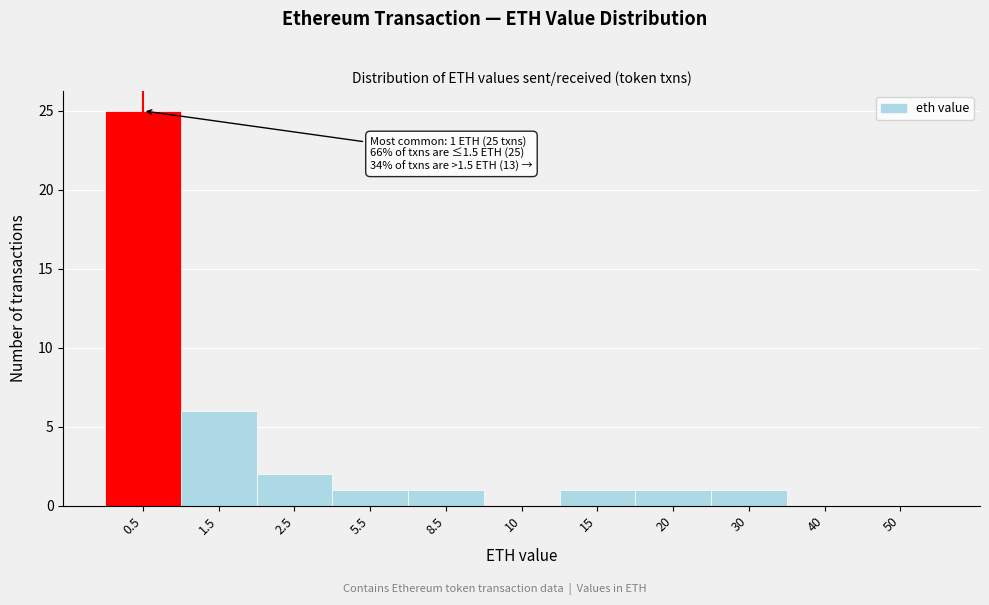

Reading left to right, transcribe all the data shown in this chart.

0.5=25	1.5=6	2.5=2	5.5=1	8.5=1	10=0	15=1	20=1	30=1	40=0	50=0